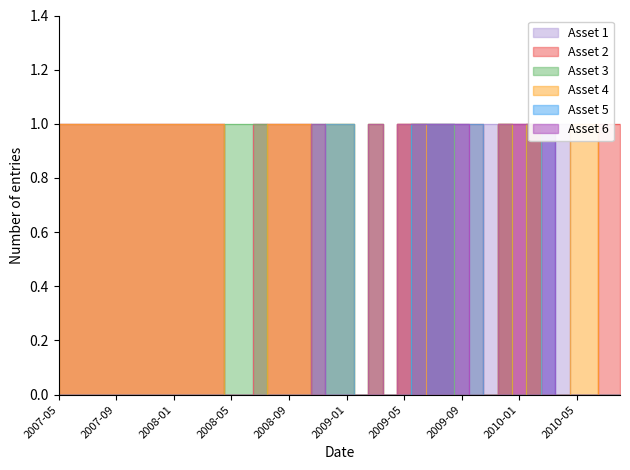

Between which two adjacent categories do Asset 5 and Asset 3 first intersect?

33 and 34